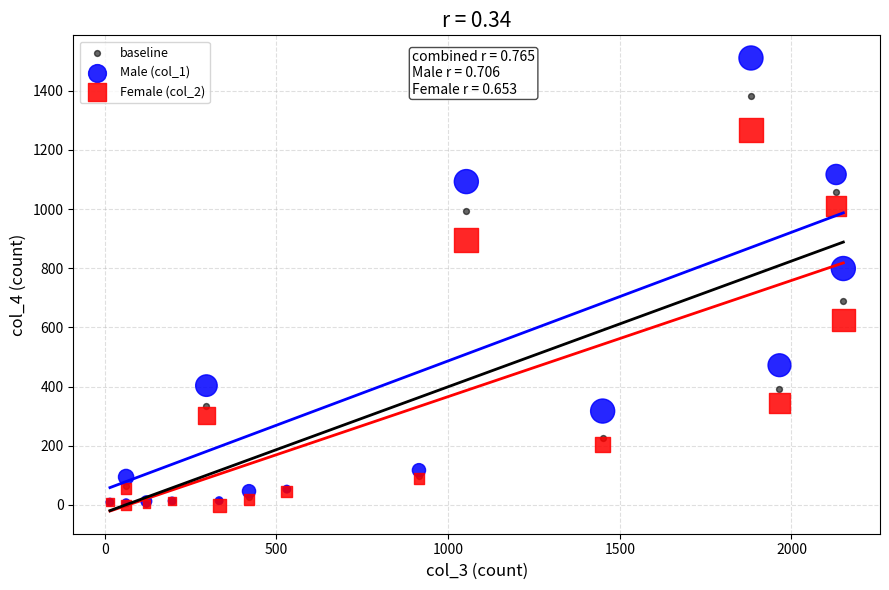

Across all series, what Y value is closest to 754?

799